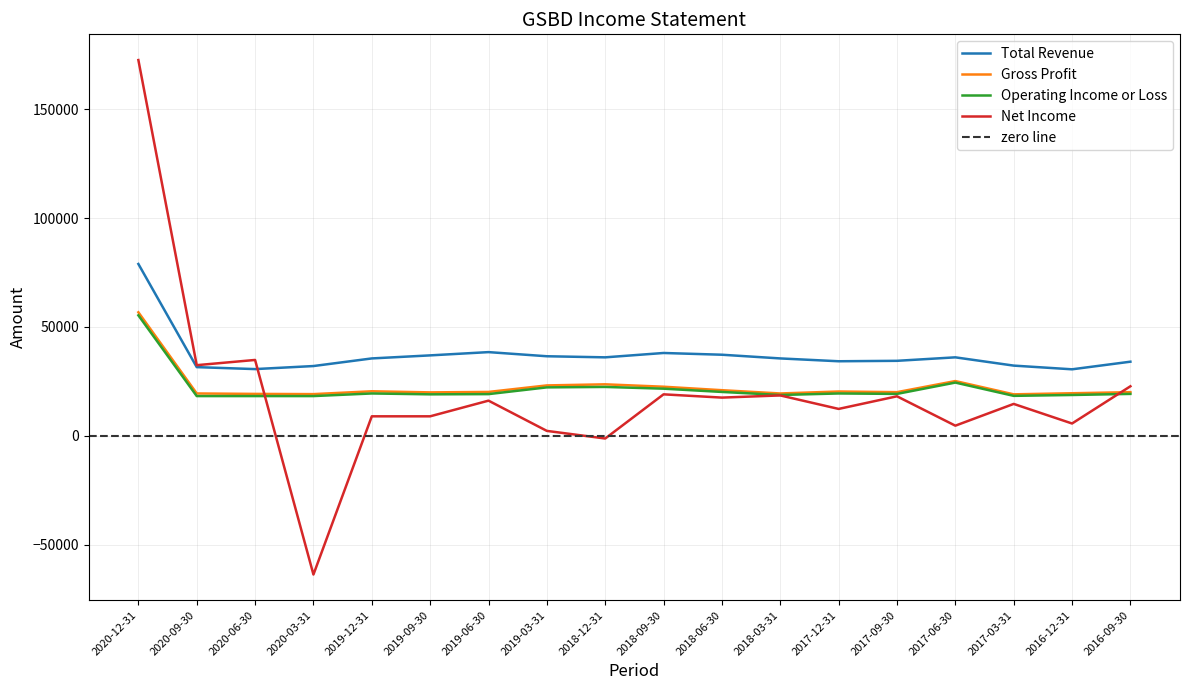

What is the label of the 6th point from the right?

2017-12-31